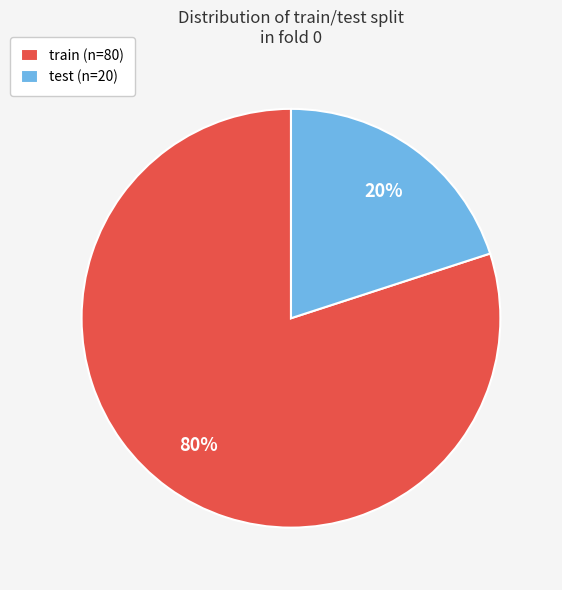

How many slices are in this pie chart?

2